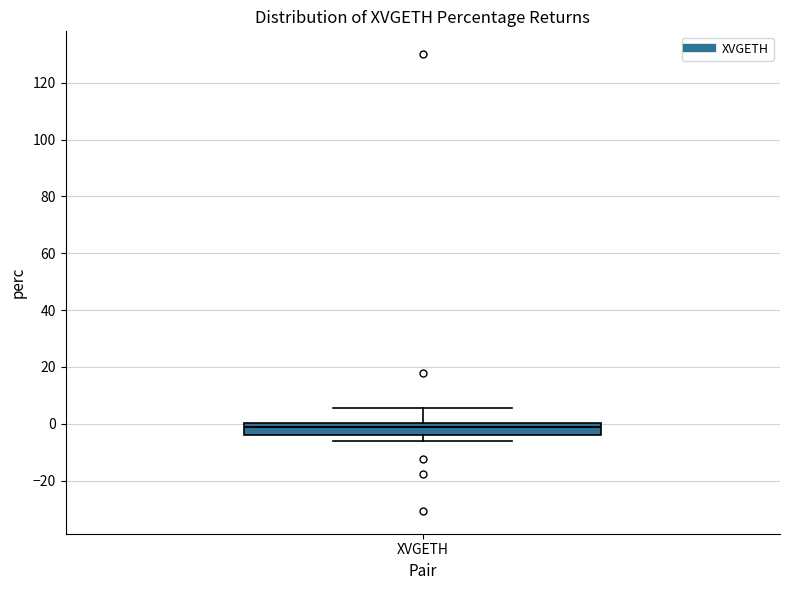

Where is the lower edge of the box for XVGETH on the y-axis? The values are not printed on the chart, so give them approximately, as read against the axis.

-4